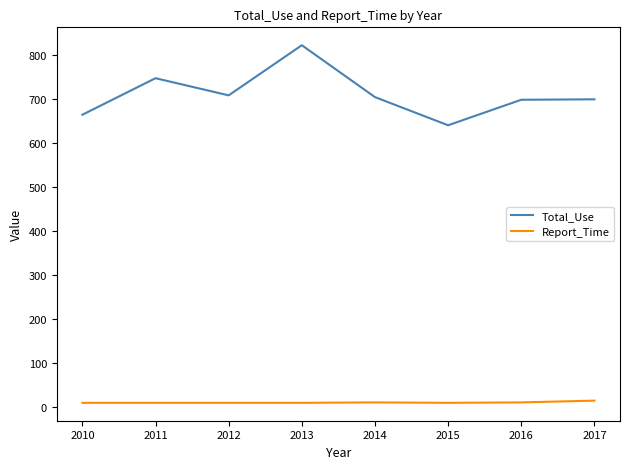

What is the greatest value displayed?

822